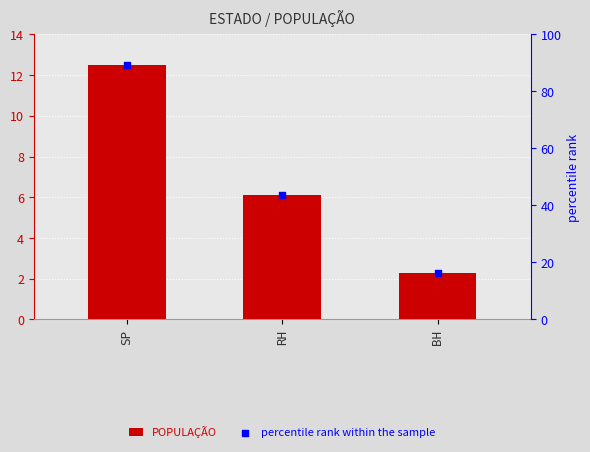

At how many categories does at least one series exceed 71?

1